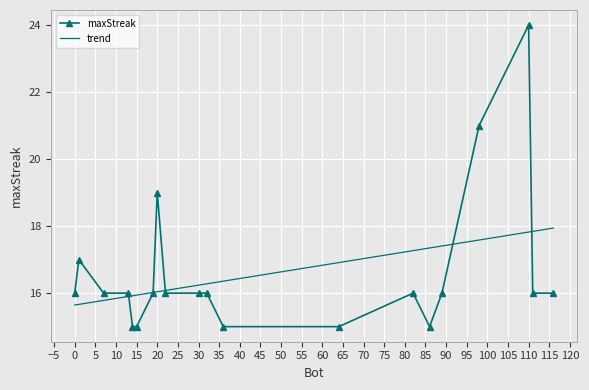

What is the value of the 17th point from the left?

21